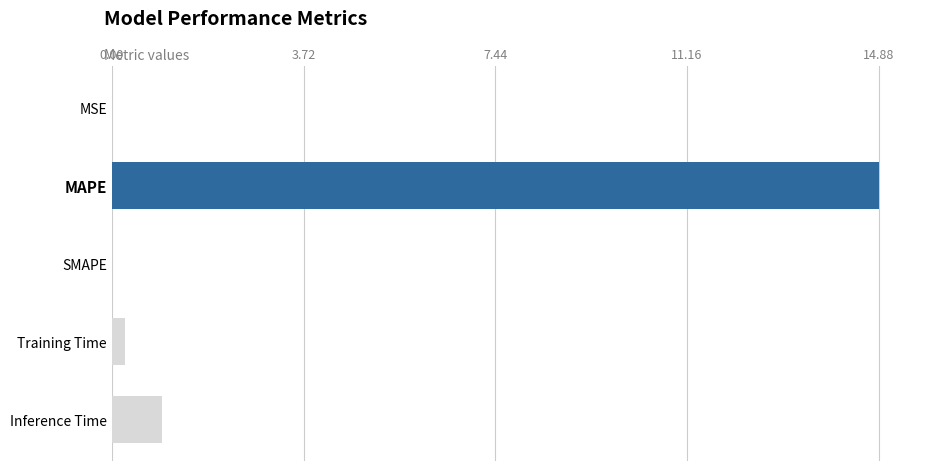

The chart shows a value of 9.2 at SMAPE. True or false?

False